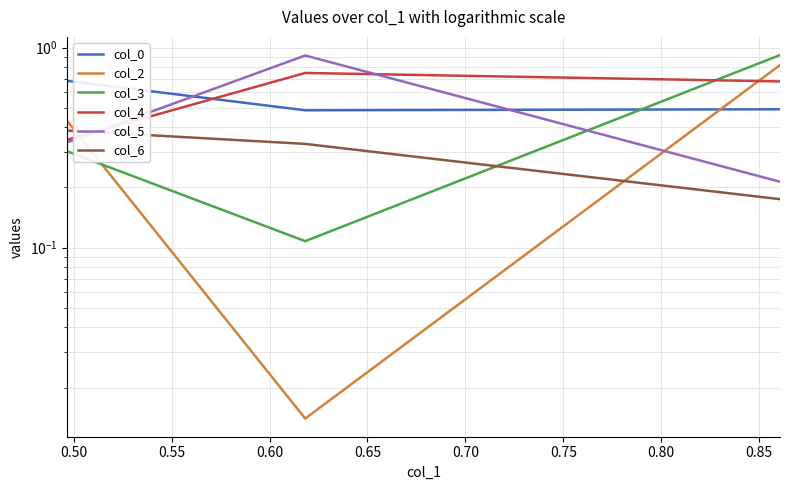

What is the highest value of the col_5 series?

0.9